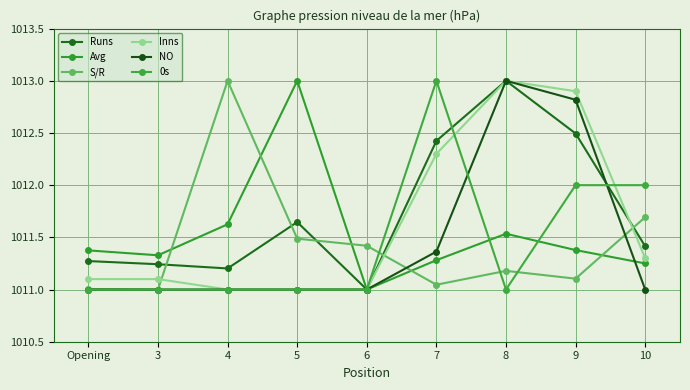

How many interior local peaks does the Avg series have?

2